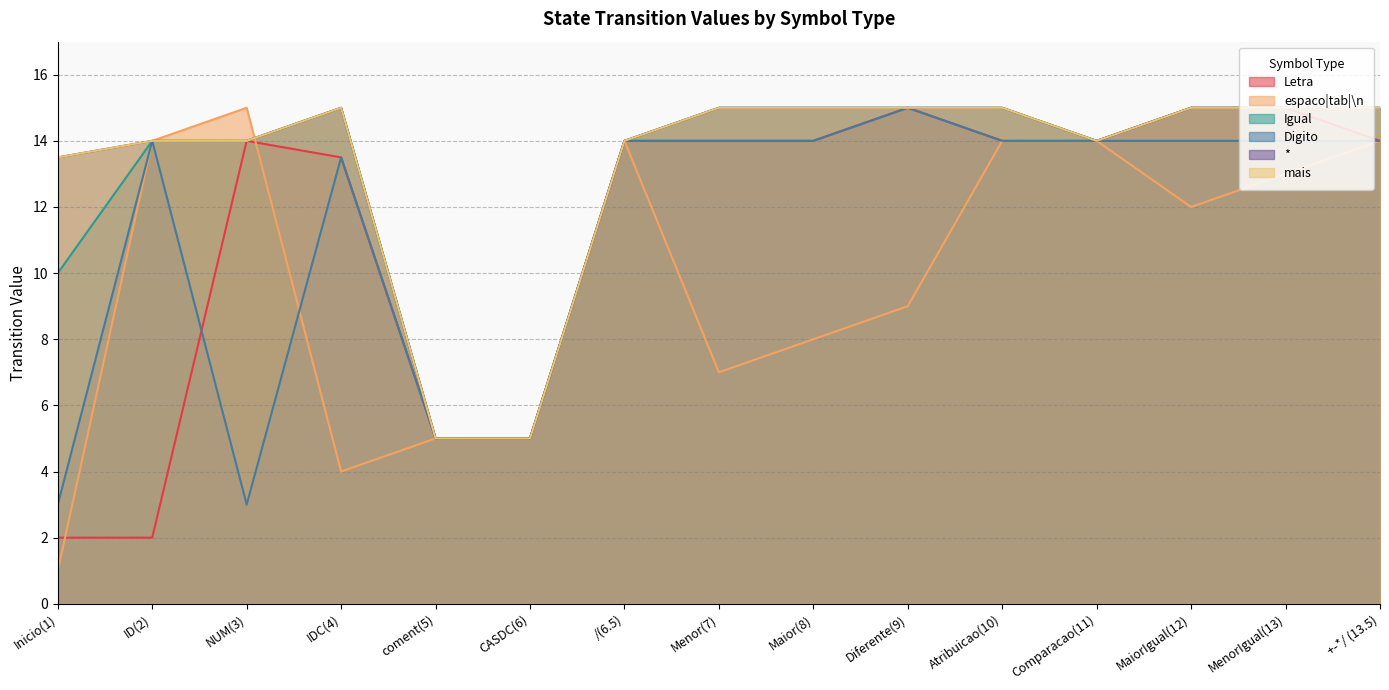

What is the average value of the mais series?

13.3